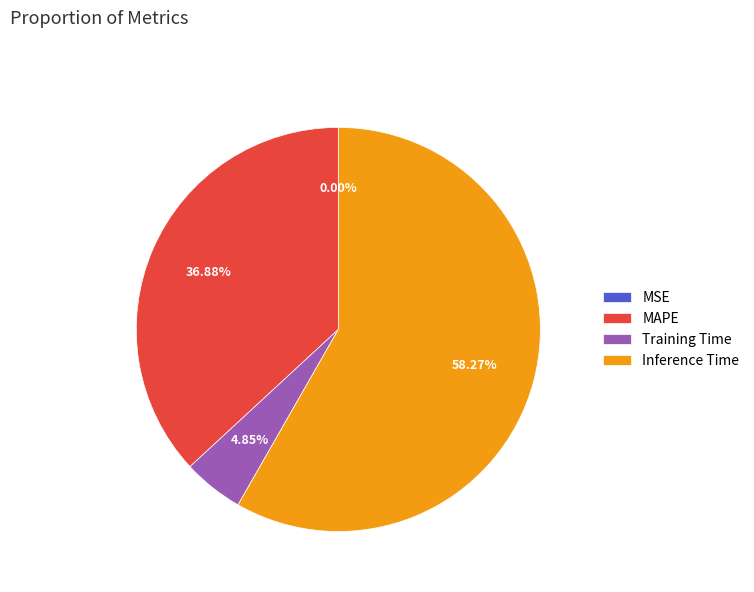

What is the largest slice in the pie chart?

Inference Time